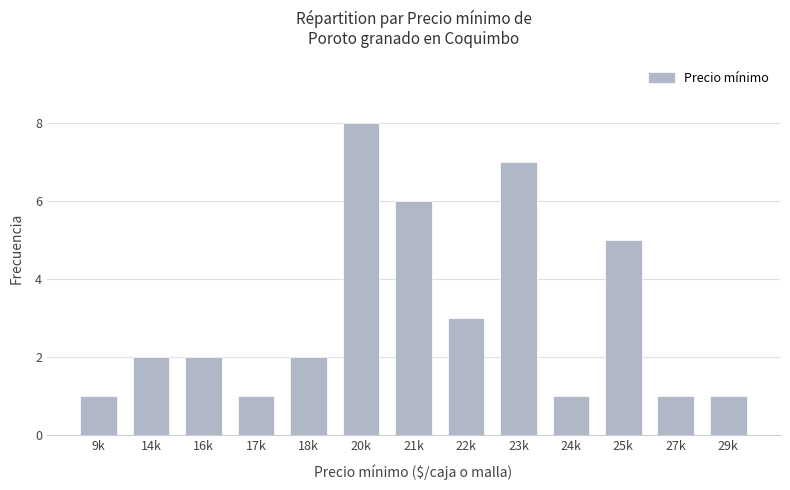

What is the approximate value at 23k?

7